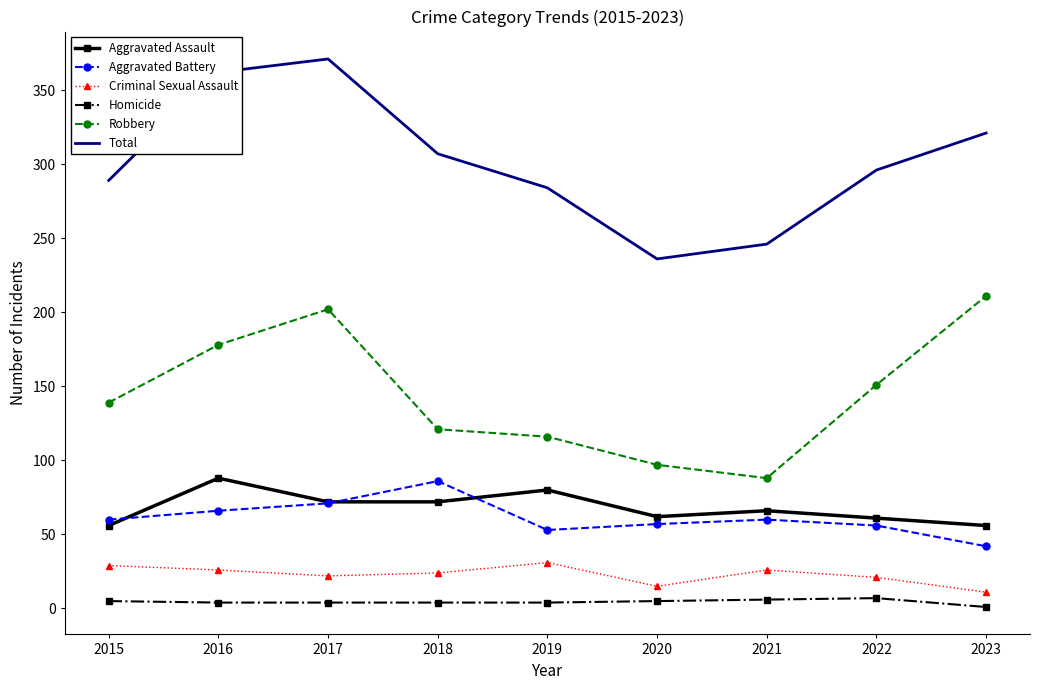

What is the average value of the Criminal Sexual Assault series?

23